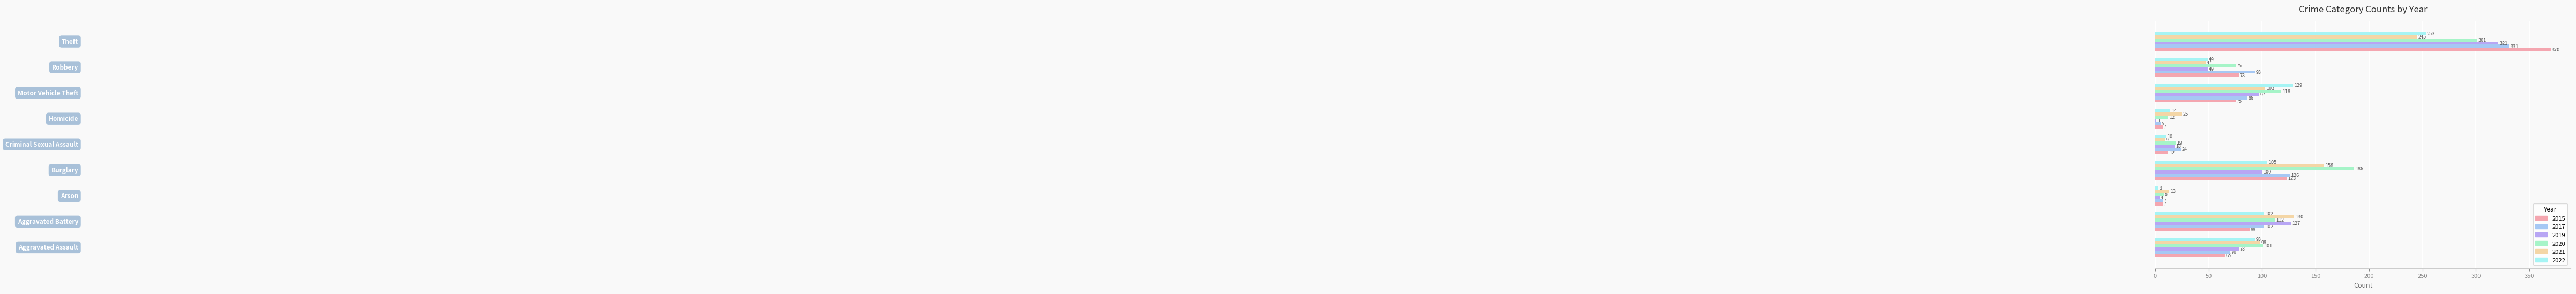

Reading right to left, transcribe all the data shown in this chart.

2015: 370	78	75	7	12	123	7	88	65
2017: 331	93	86	5	24	126	7	102	70
2019: 321	49	97	1	18	100	4	127	78
2020: 301	75	118	12	19	186	8	112	101
2021: 245	47	103	25	9	158	13	130	98
2022: 253	49	129	14	10	105	3	102	93